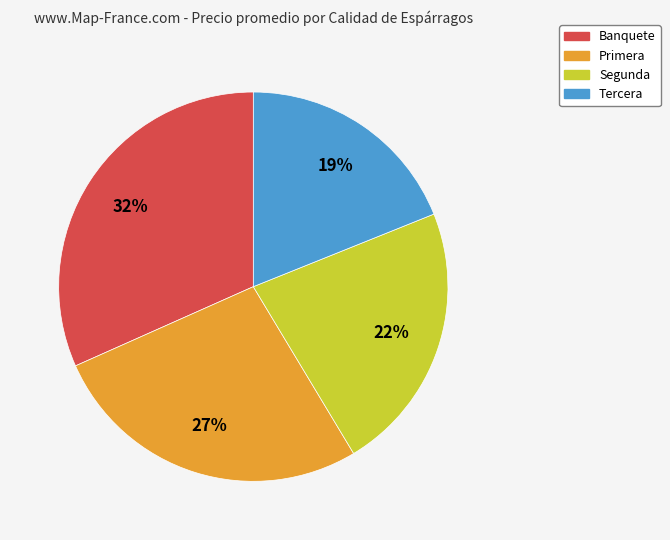

Is there any slice that represents more than half of the pie?

No